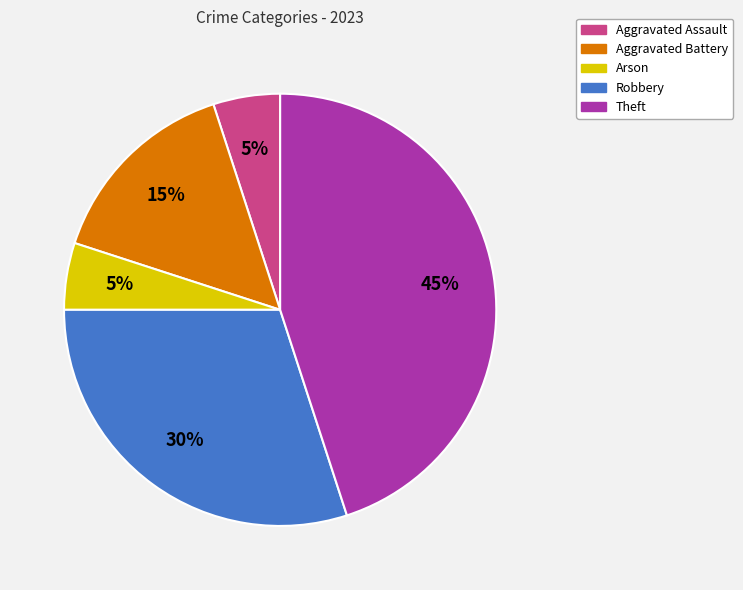

Do Arson and Aggravated Assault together represent more than half of the pie?

No